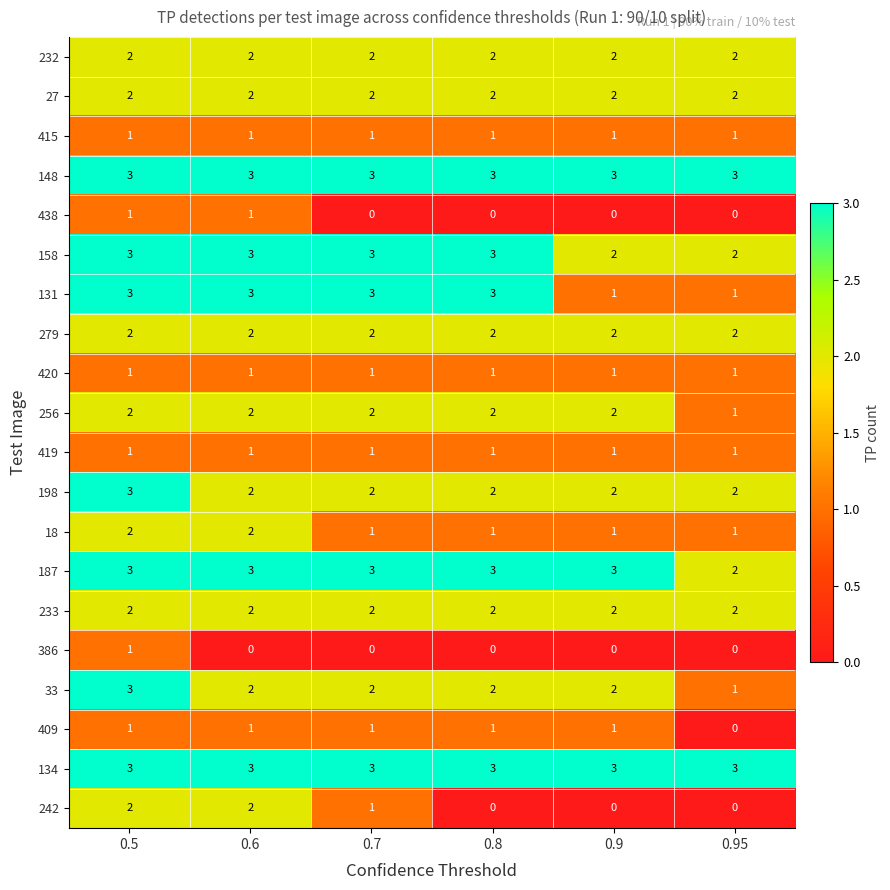

The value of 134 at 0.5 is 4. True or false?

False